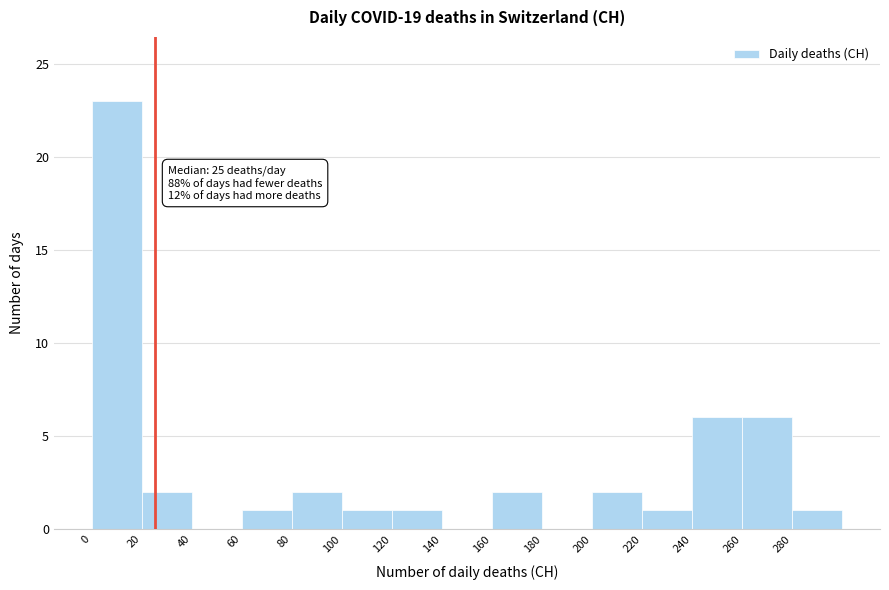

Which range on the x-axis has the tallest bar?

0 to 20